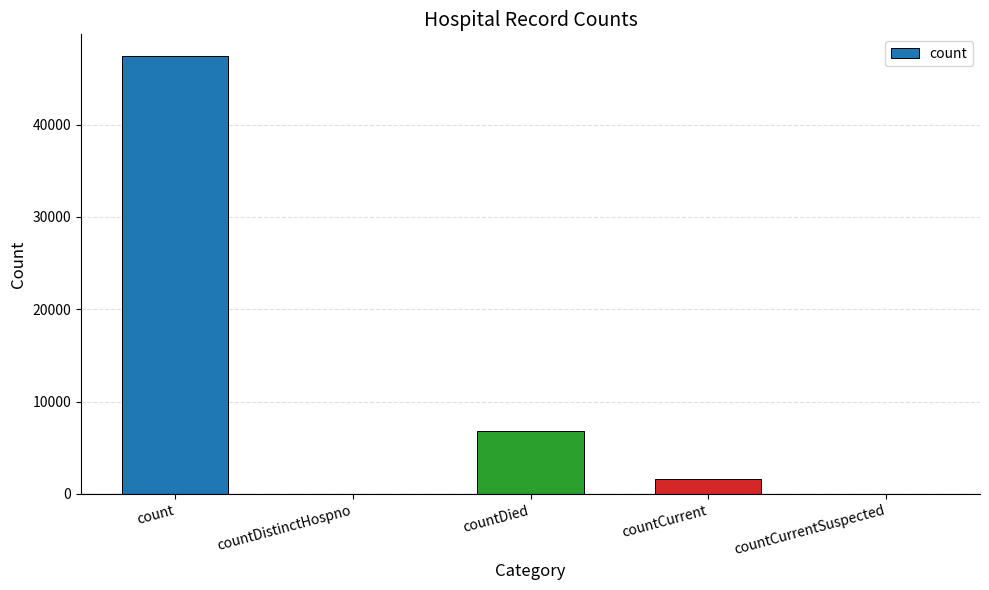

Which category has the highest value across all series?

count